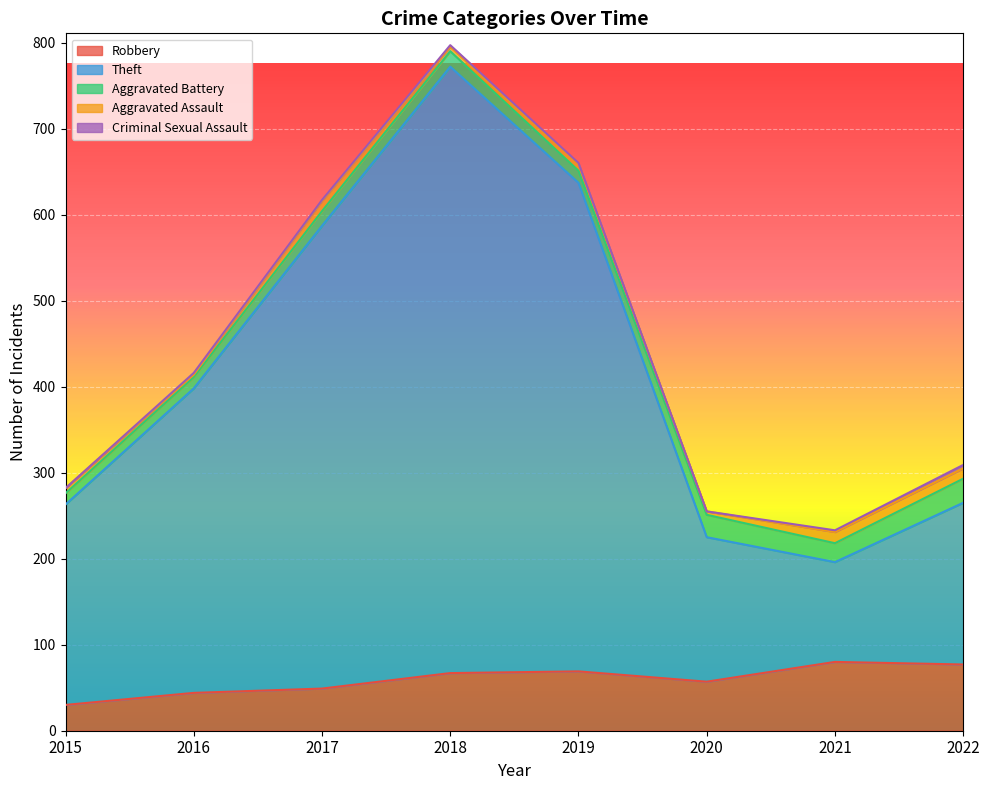

True or false: Aggravated Battery has a value of 28 at 2022.

True